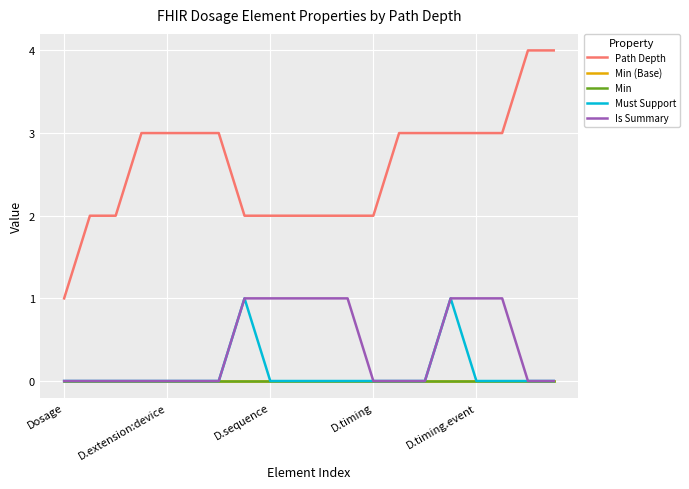

Is this an area chart (filled region under the line)?

No